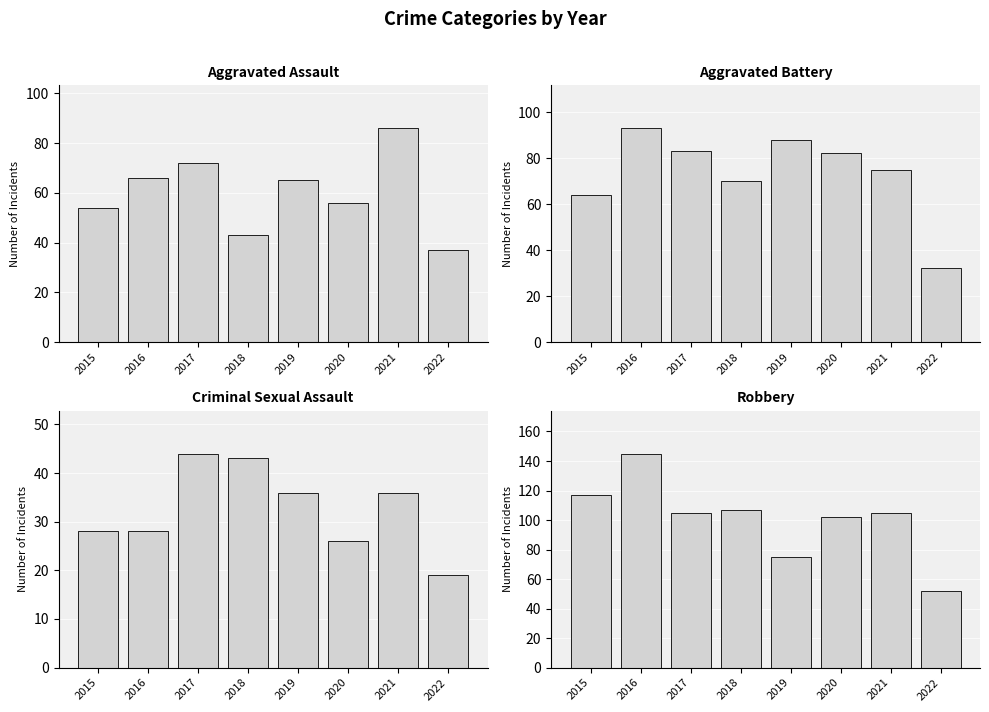

At which category is the sum across all series the highest?

2016